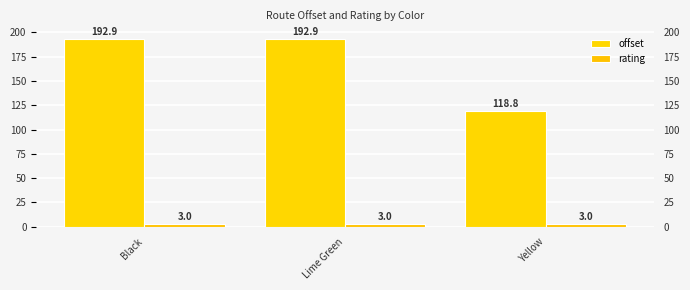

At which label does offset reach its peak?

Black